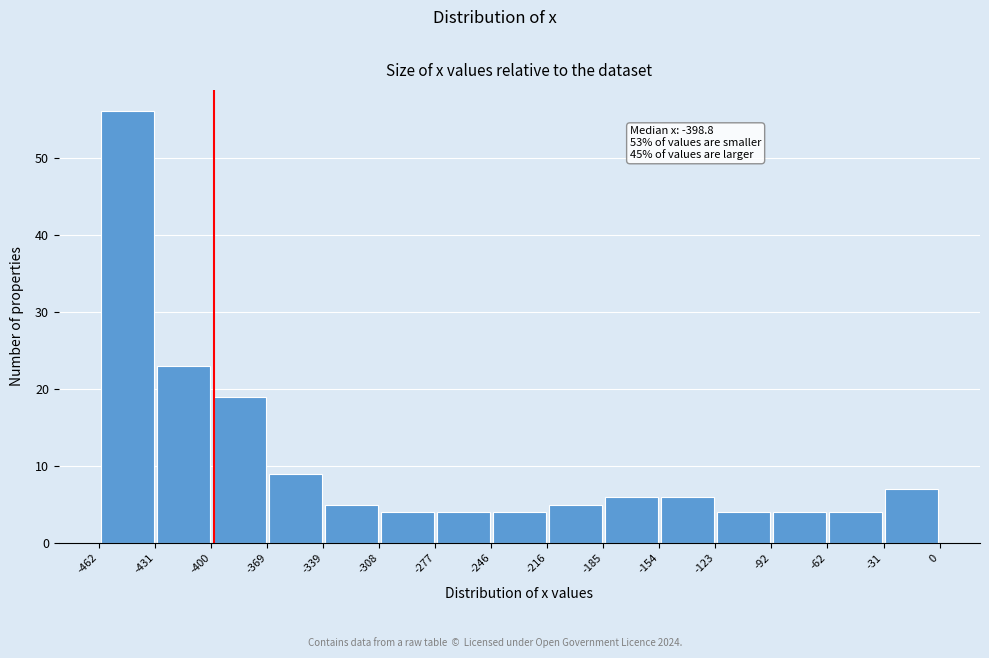

Which range on the x-axis has the tallest bar?

-462 to -431